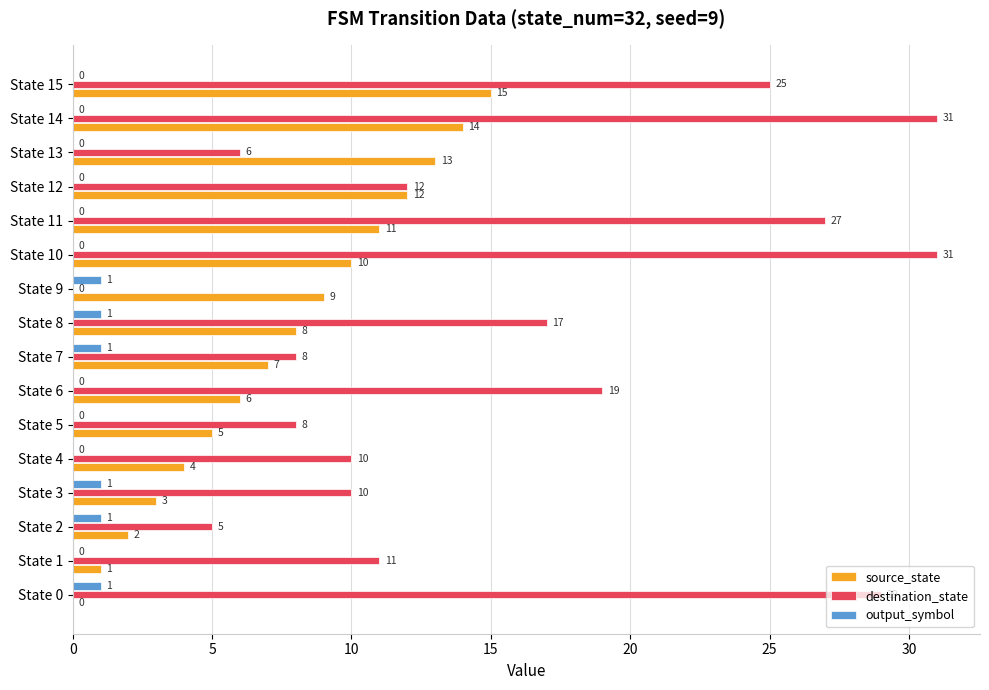

What is the sum of all source_state values?

120